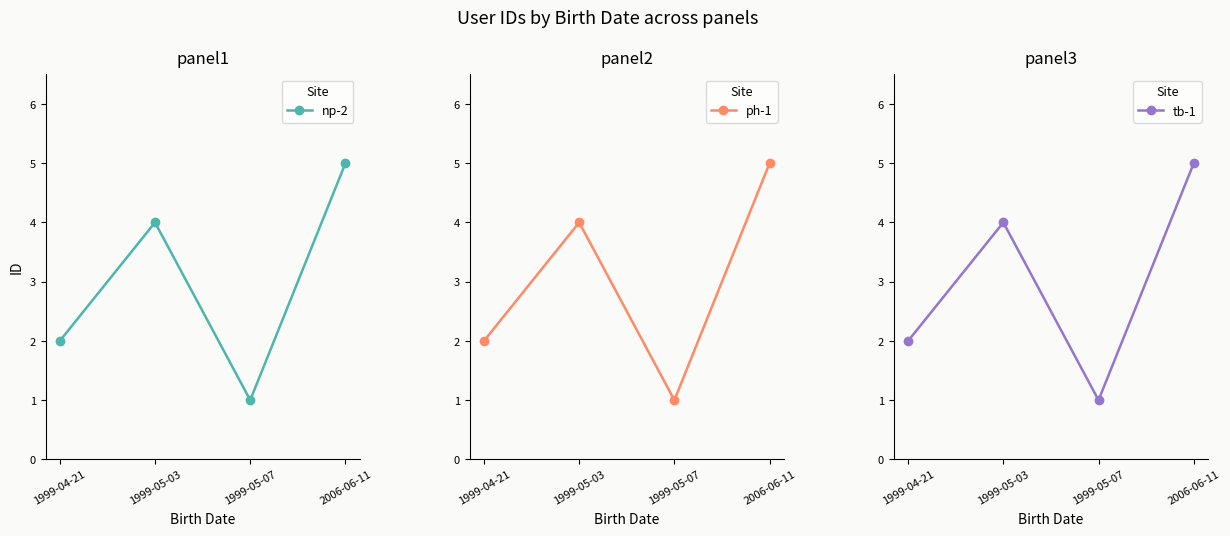

True or false: np-2 and ph-1 intersect in this chart.

False